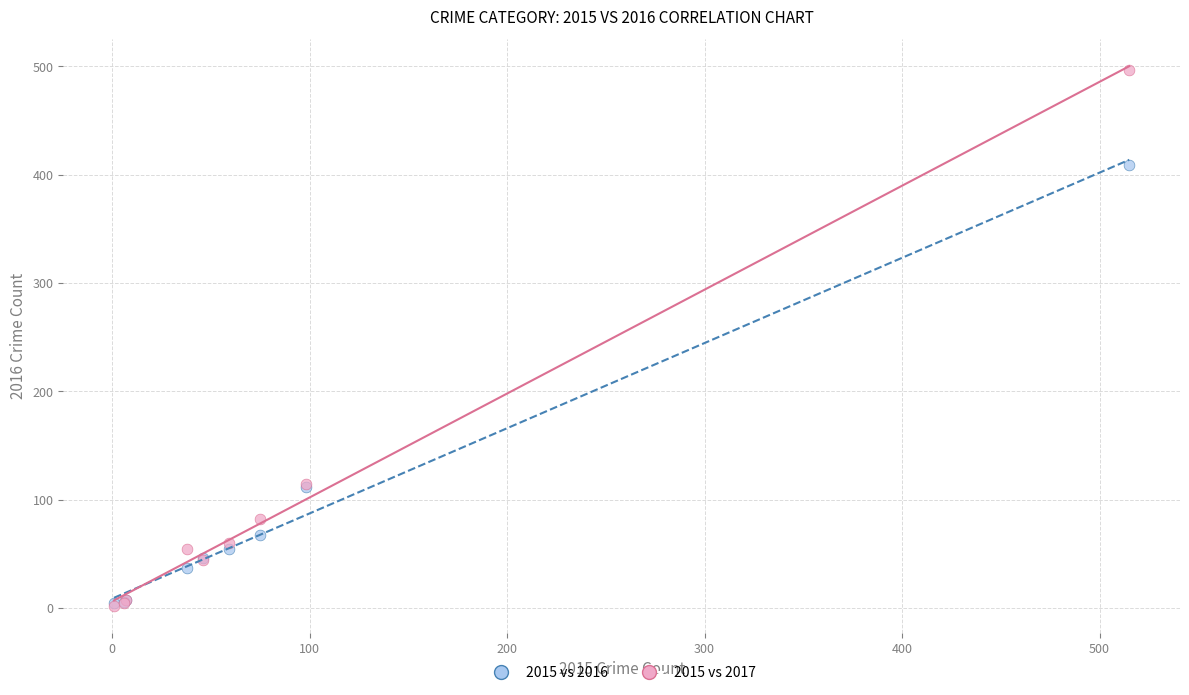

Which series reaches the maximum Y coordinate?

2015 vs 2017